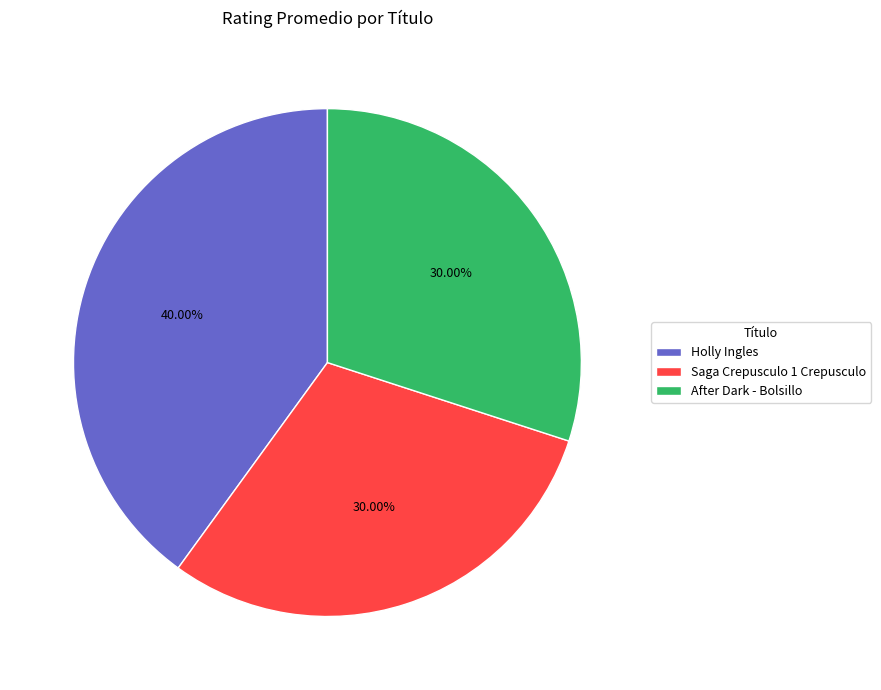

What portion of the pie excludes Saga Crepusculo 1 Crepusculo?

70.0%